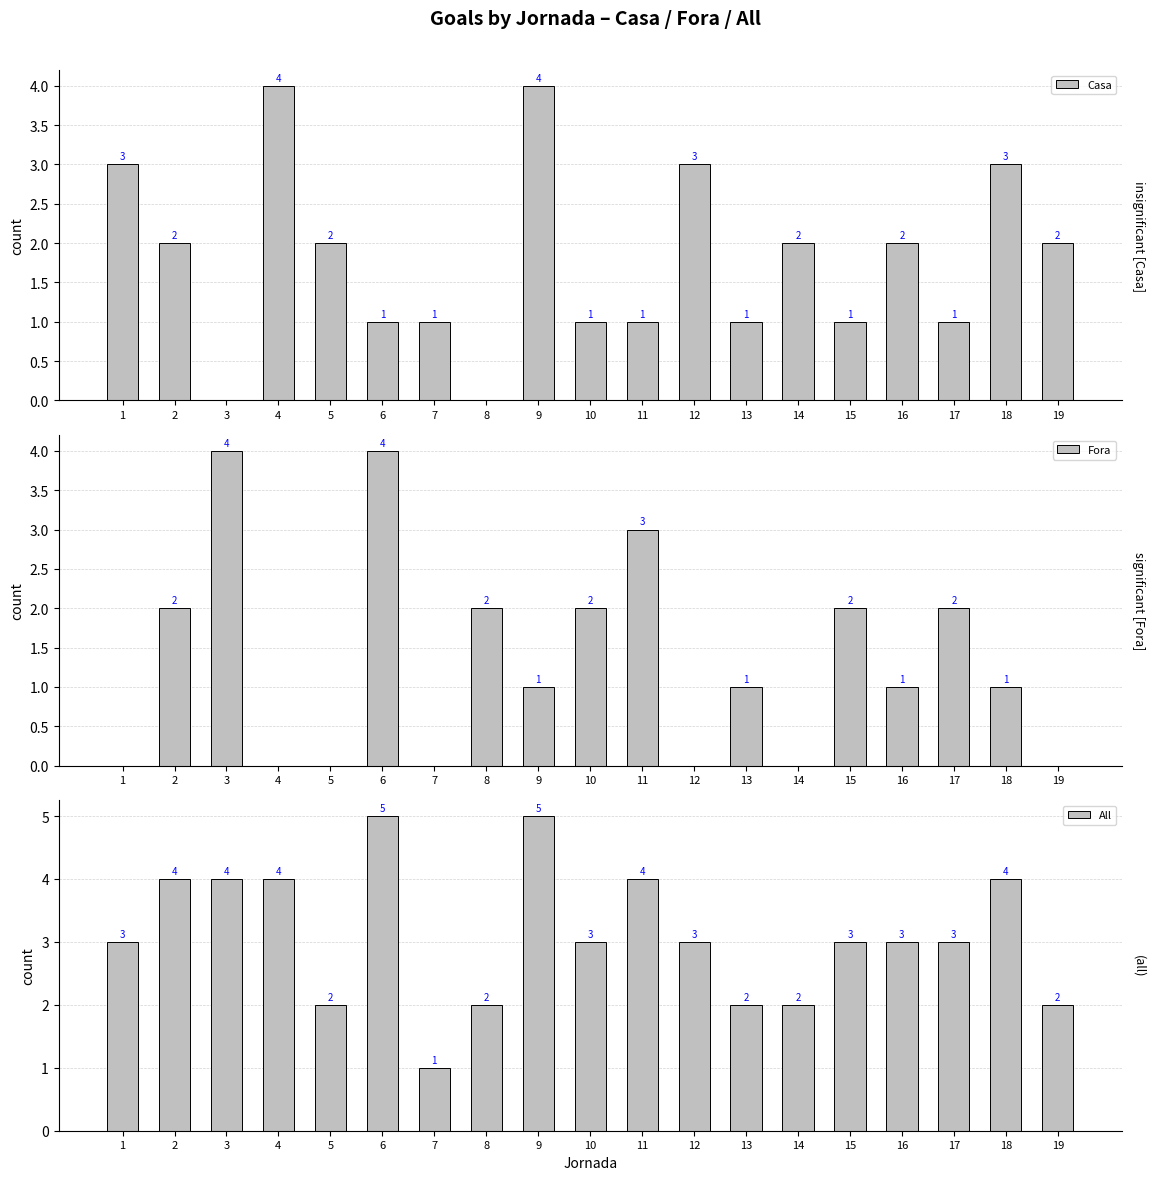

At how many categories does at least one series exceed 4?

2